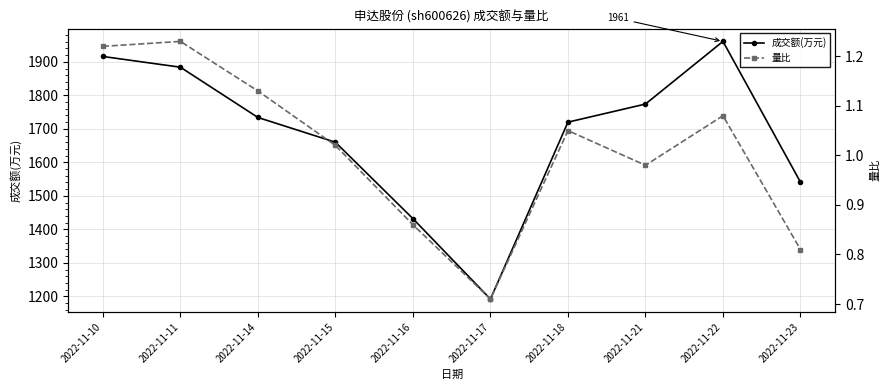

Which series changed the most between 2022-11-16 and 2022-11-22?

成交额(万元)